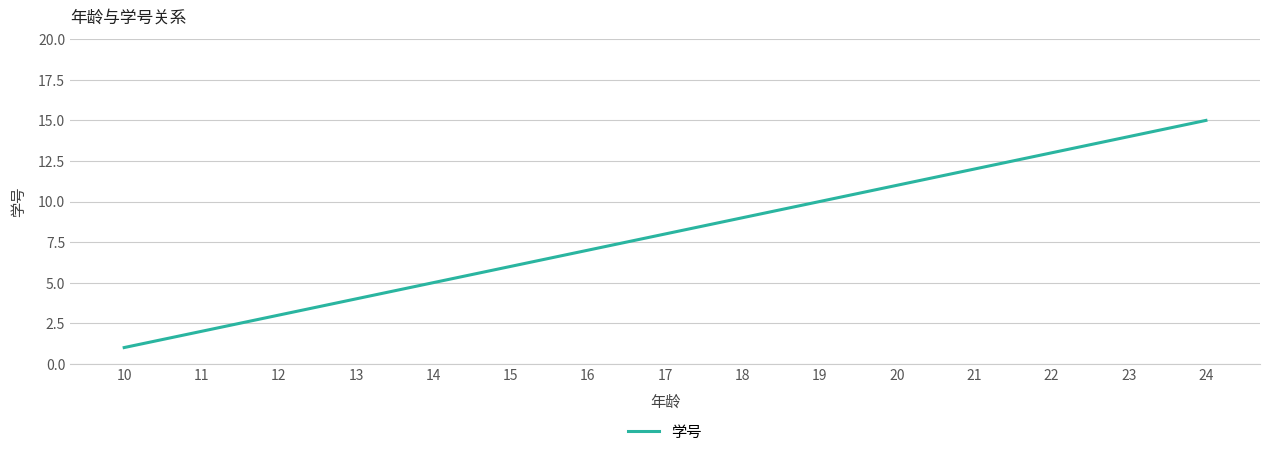

How many values are below 8?

7